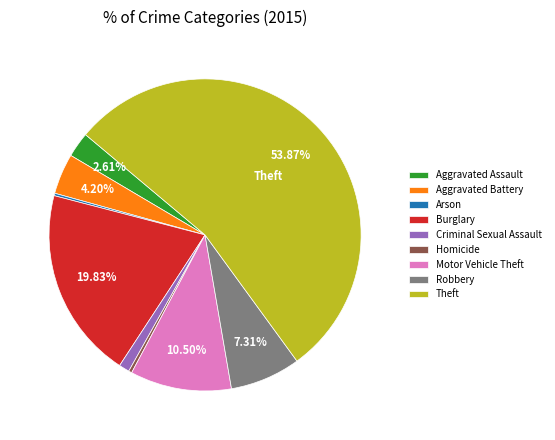

Is there a majority slice in this chart?

Yes